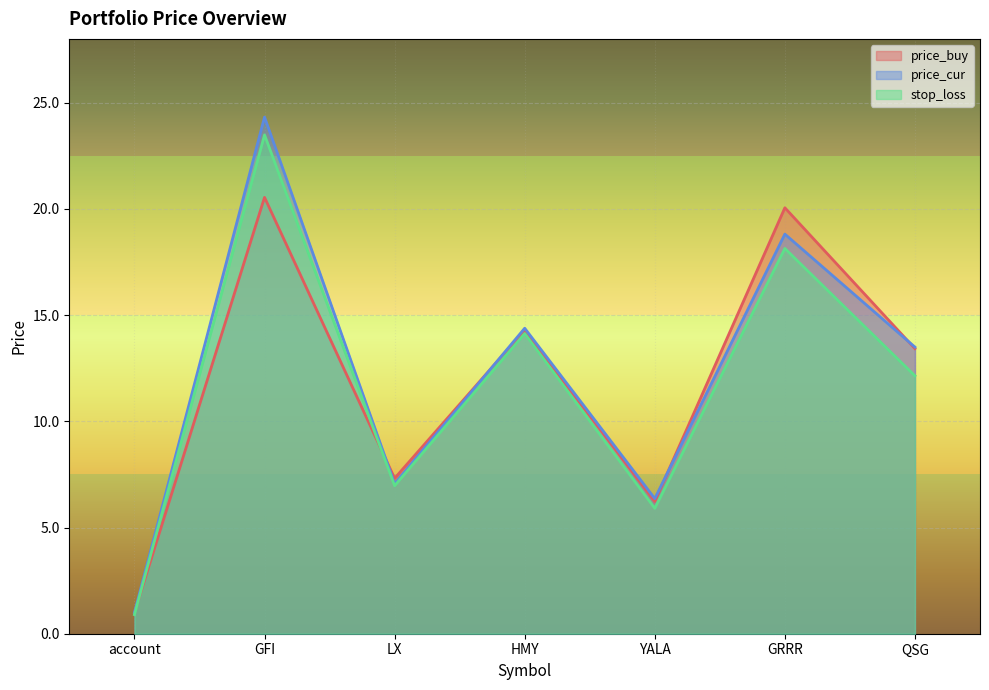

Which category has the lowest value in the price_buy series?

account